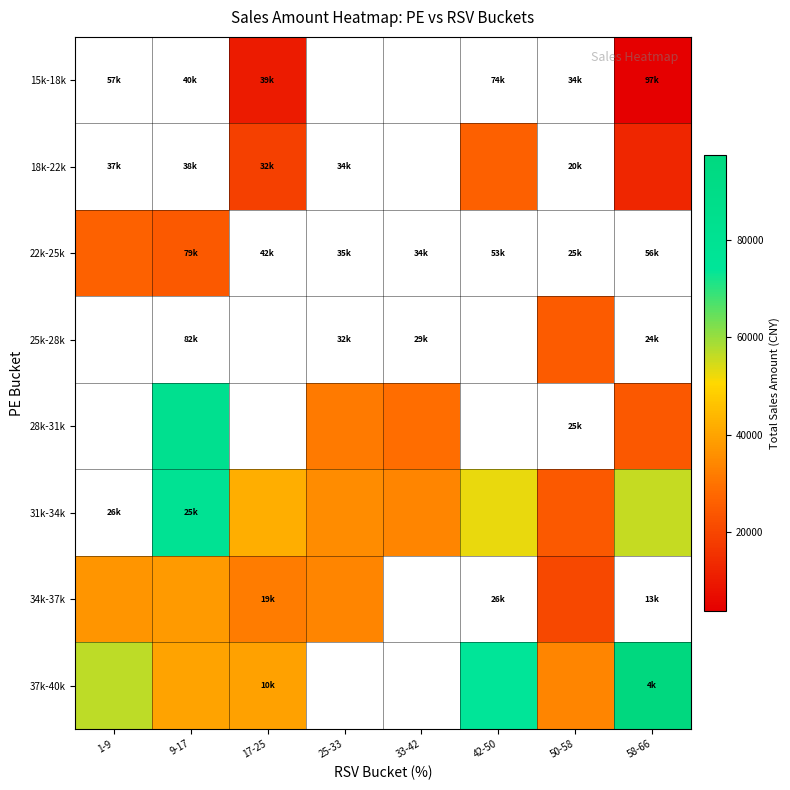

Which category has the lowest value across all series?

58-66